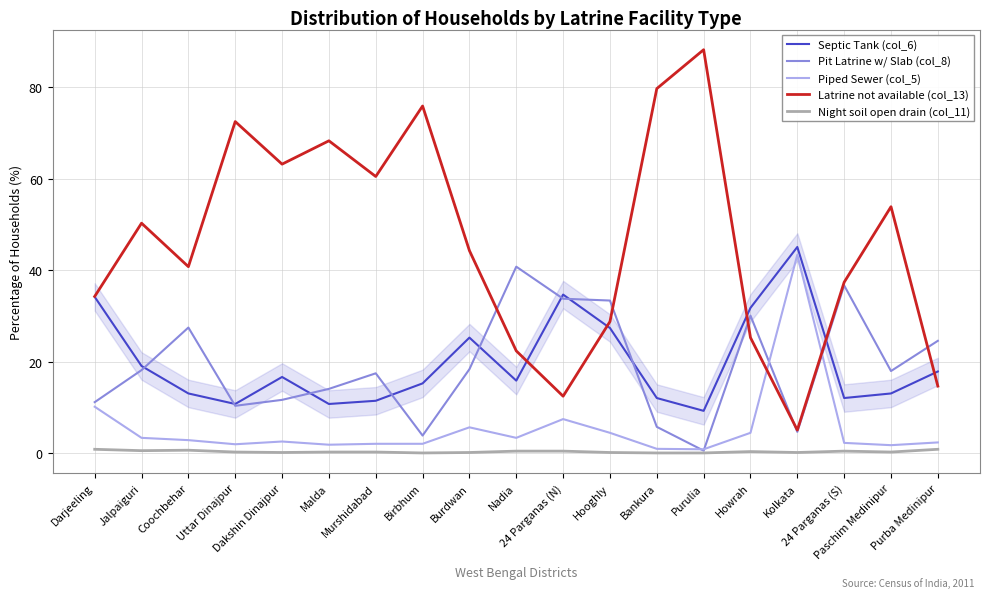

Which series has the largest total across all categories?

Latrine not available (col_13)